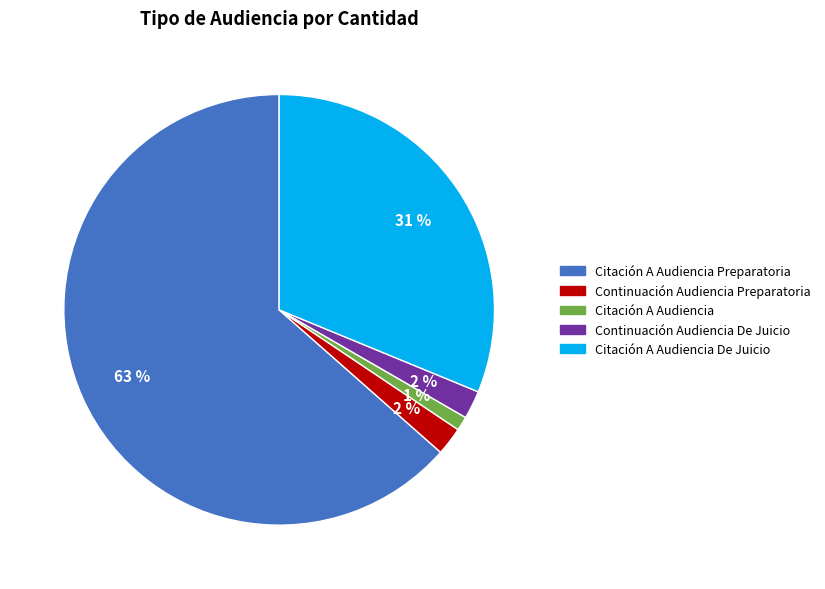

Is there any slice that represents more than half of the pie?

Yes